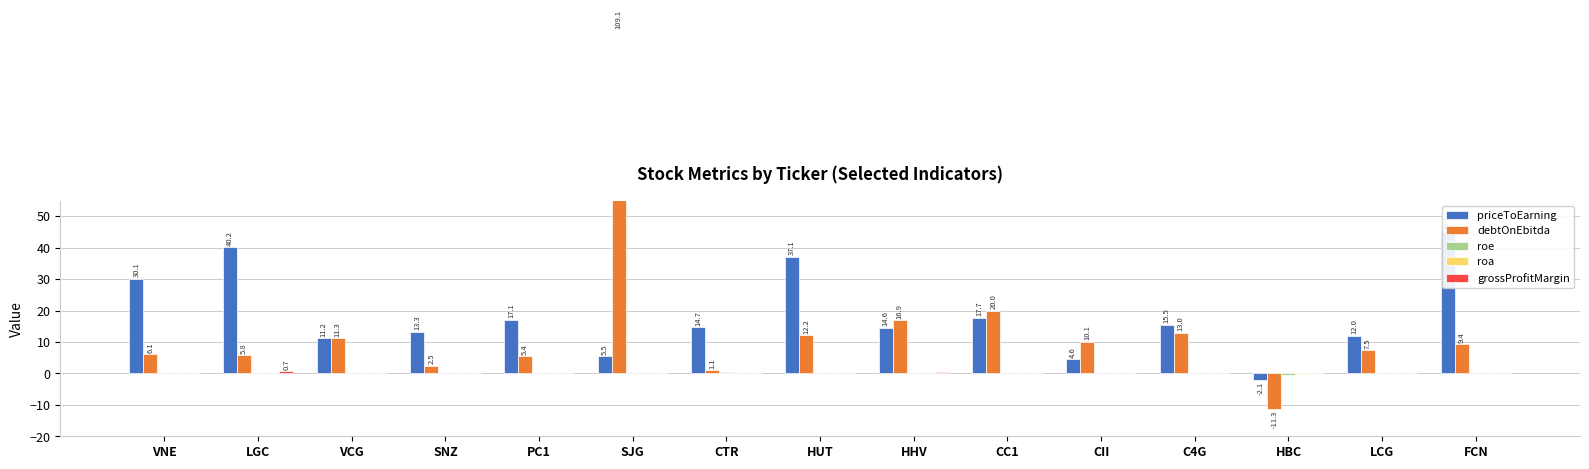

Is it true that roa equals 0.0 at HHV?

True